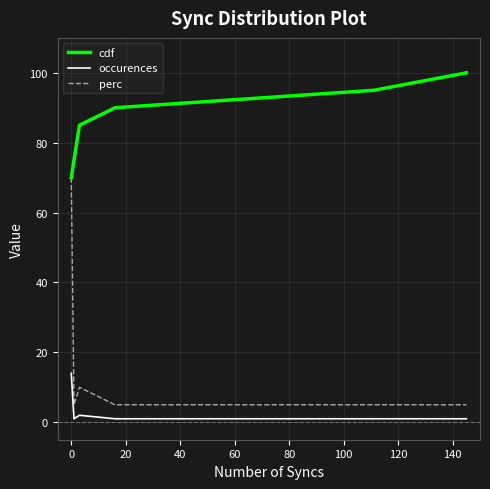

At how many categories does at least one series exceed 27?

6